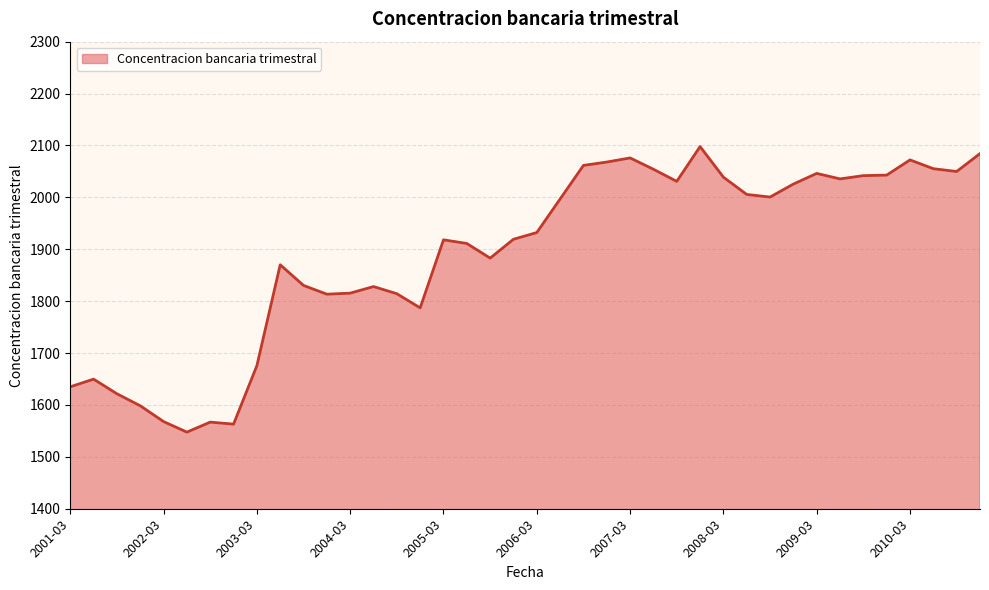

What is the difference between the maximum and minimum values?

550.2